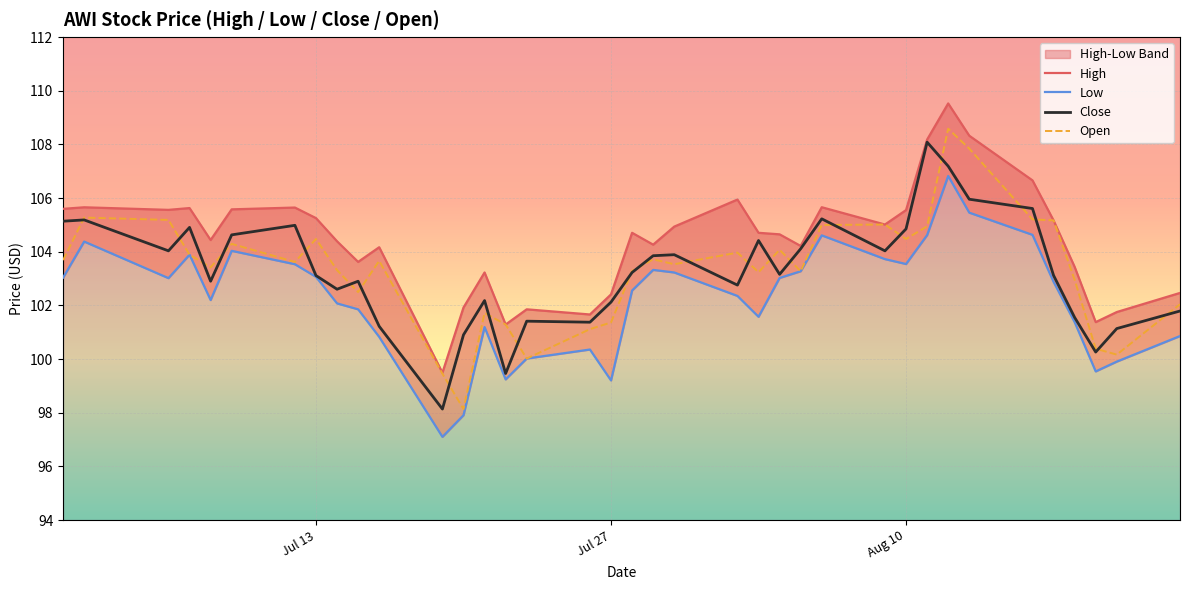

What is the lowest value of the Open series?

98.1